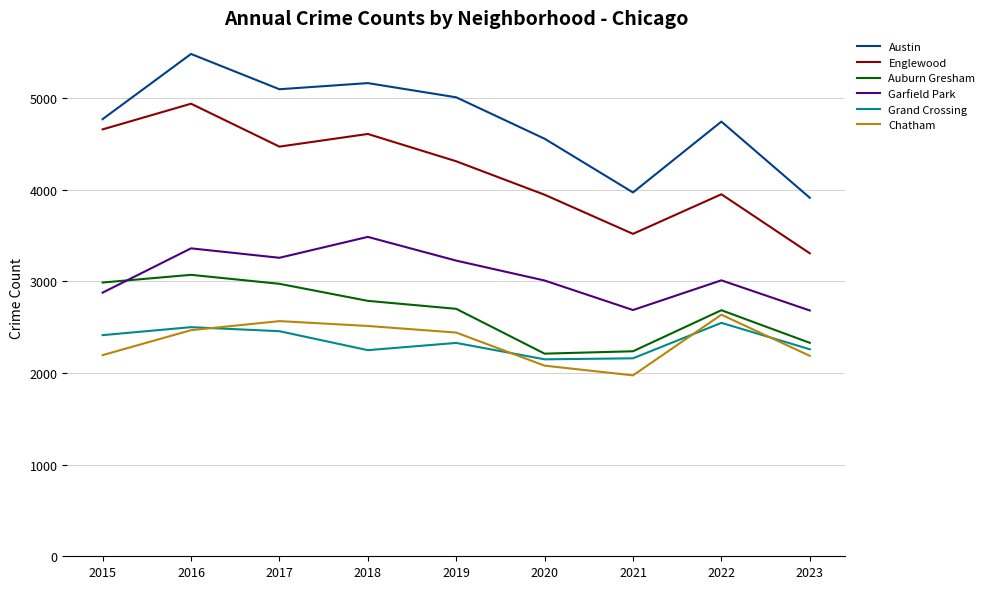

At which label does Auburn Gresham first exceed 2700?

2015